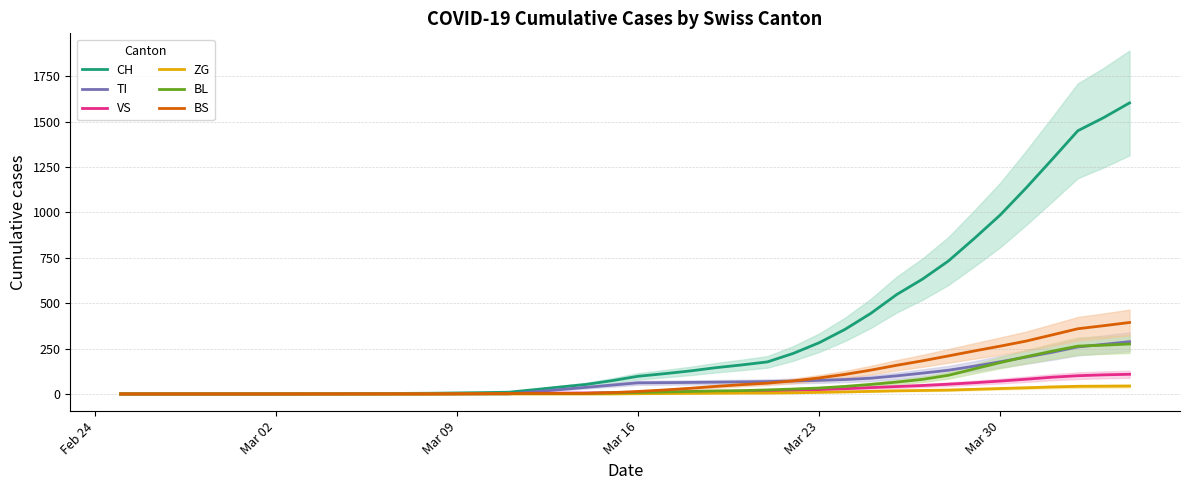

What is the sum of all BL values?

2069.5